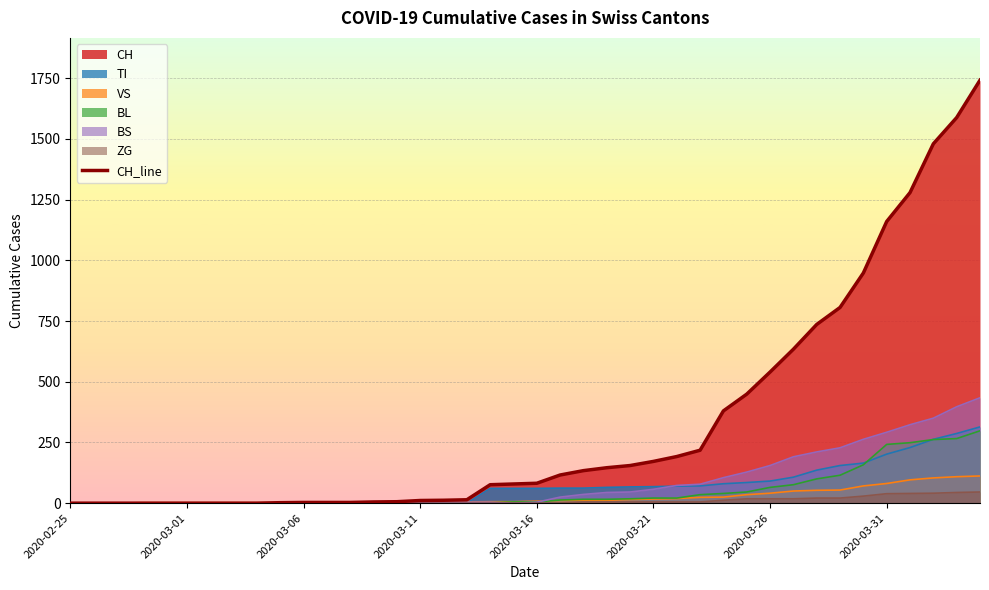

What is the change in value from 9 to 19?

+77